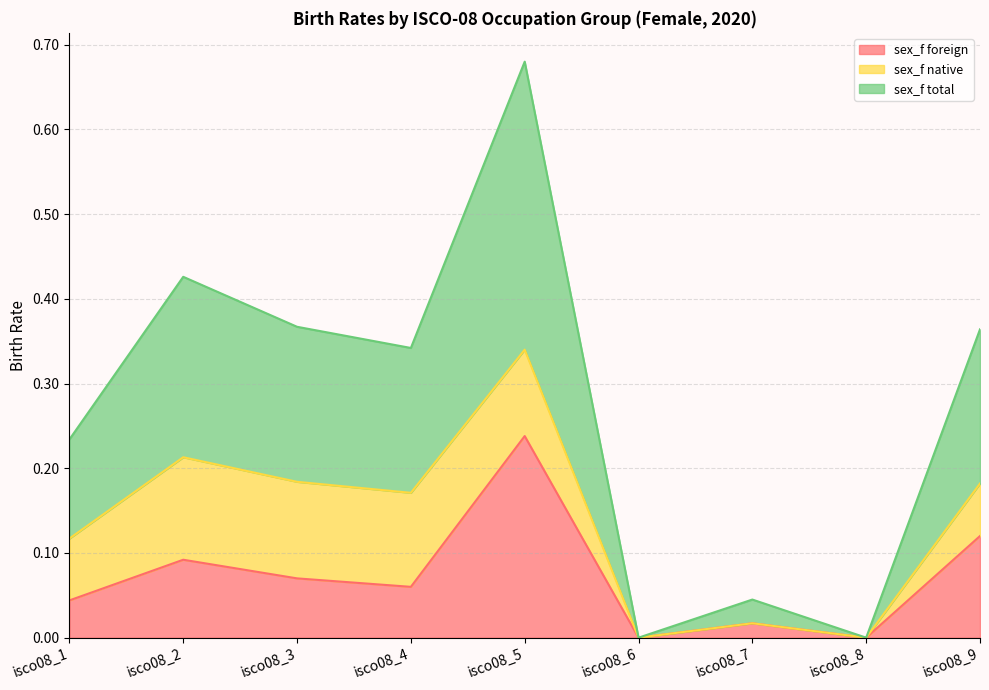

True or false: sex_f foreign and sex_f total intersect in this chart.

False